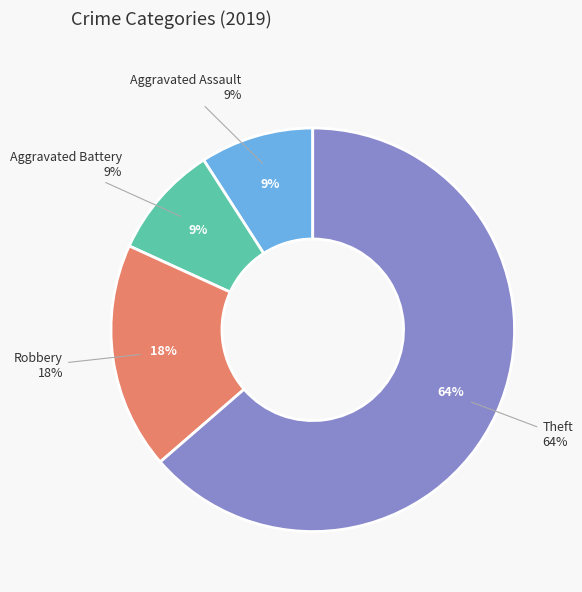

True or false: Theft accounts for 64% of the total.

True